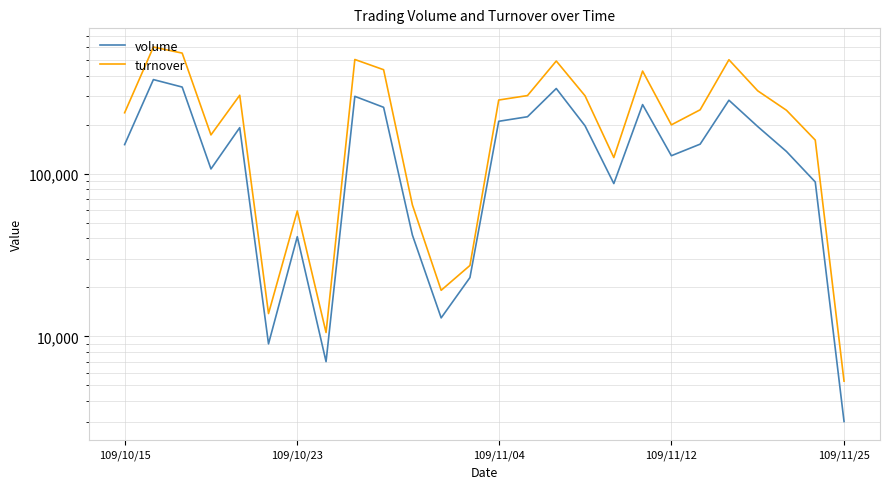

The turnover series shows 59040 at 109/10/23. True or false?

True